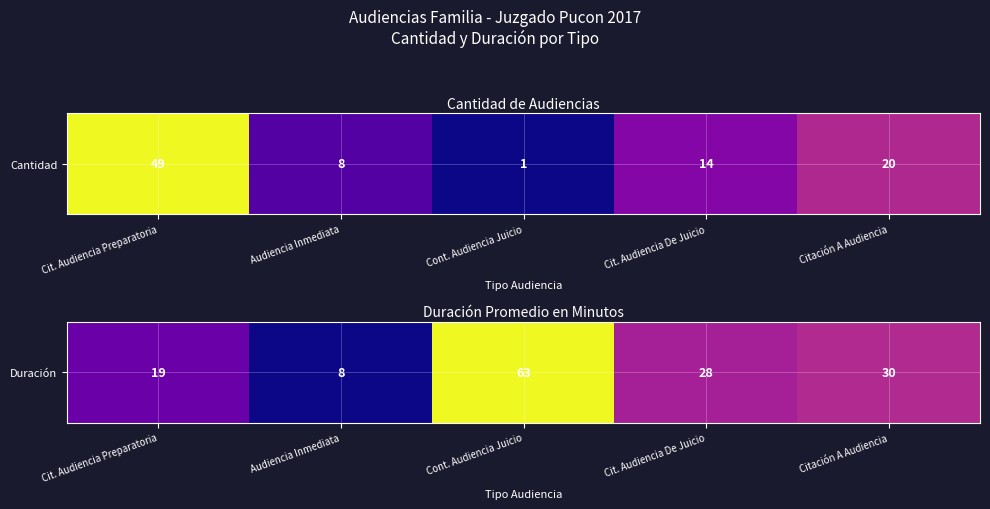

The value at Cont. Audiencia Juicio is 113. True or false?

False